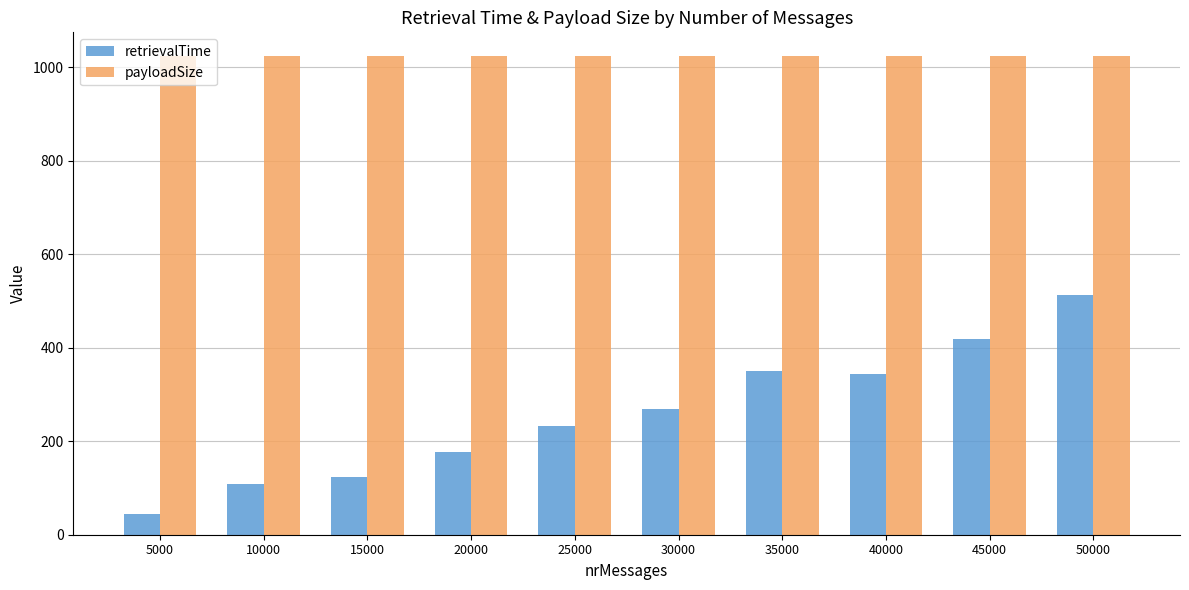

How many bars are there in total?

20